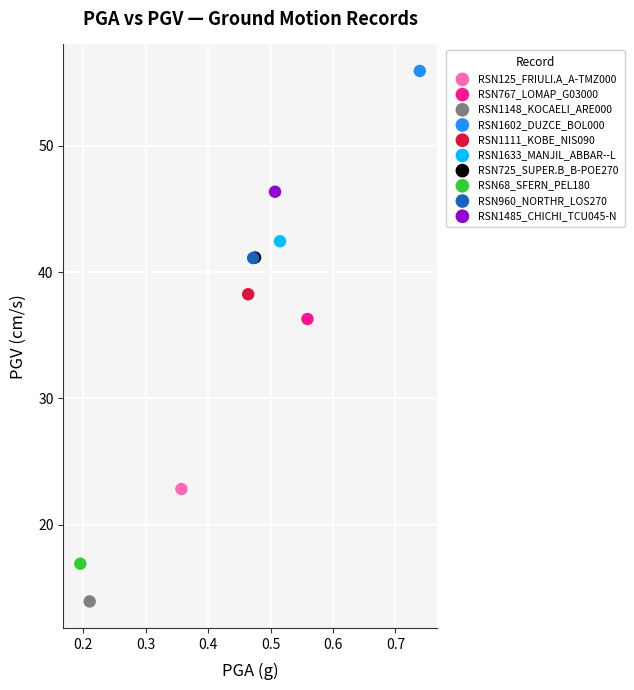

What are all the series names shown in the legend?

RSN125_FRIULI.A_A-TMZ000, RSN767_LOMAP_G03000, RSN1148_KOCAELI_ARE000, RSN1602_DUZCE_BOL000, RSN1111_KOBE_NIS090, RSN1633_MANJIL_ABBAR--L, RSN725_SUPER.B_B-POE270, RSN68_SFERN_PEL180, RSN960_NORTHR_LOS270, RSN1485_CHICHI_TCU045-N